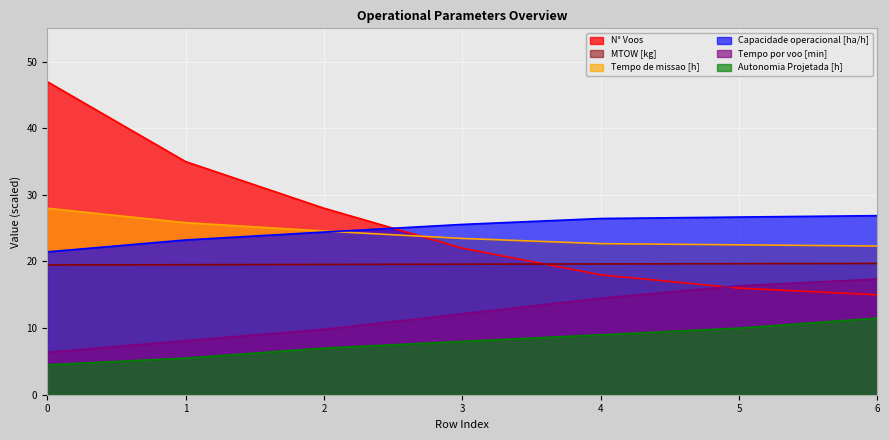

What is the spread (max minus min) of values at 0?

42.5